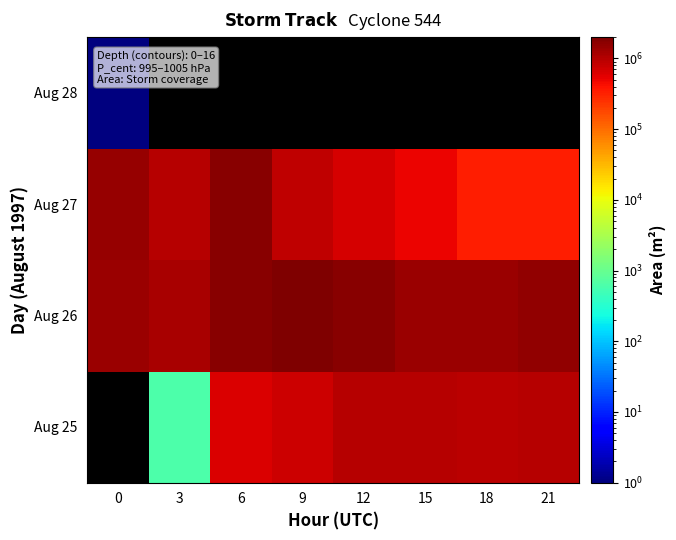

Count the Aug 25 values in the range 625 to 976875.

6